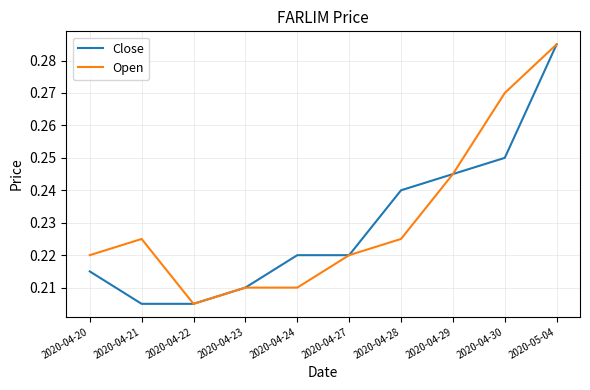

At which label is Open closest to 0?

2020-04-22